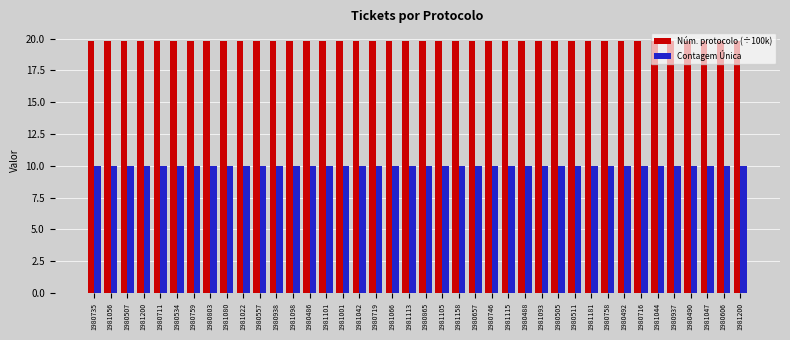

What are all the series names shown in the legend?

Núm. protocolo (÷100k), Contagem Única